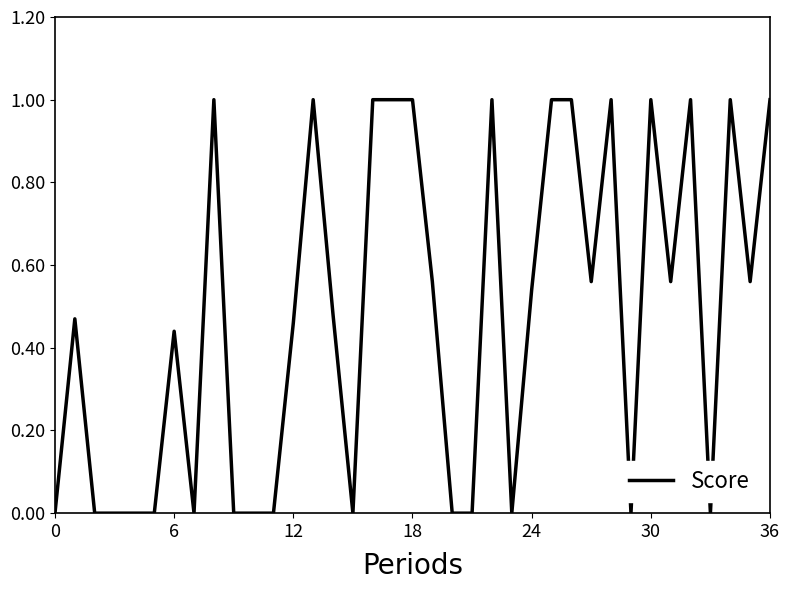

What is the difference between the maximum and minimum values?

1.0